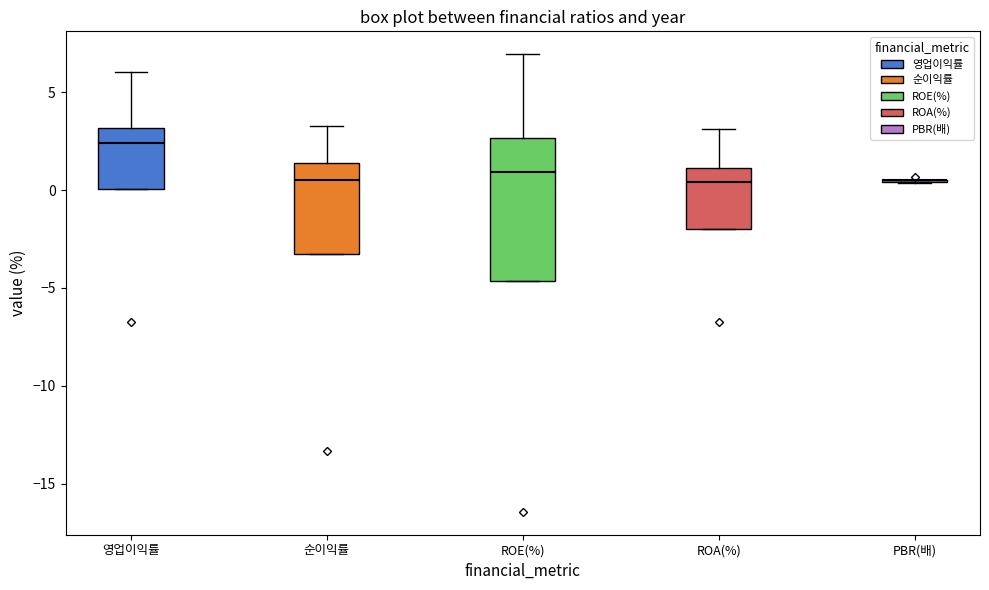

Reading left to right, transcribe this box plot: for each box, give where its median line is, the range the box spans, and where its two whiskers end, as read against the y-axis. The values are not printed on the chart, so give them approximately, as read against the axis.

영업이익률: median 2.5, box 0.0 to 3.0, whiskers 0.0 to 6.0
순이익률: median 0.5, box -3.5 to 1.5, whiskers -3.5 to 3.5
ROE(%): median 1.0, box -4.5 to 2.5, whiskers -4.5 to 7.0
ROA(%): median 0.5, box -2.0 to 1.0, whiskers -2.0 to 3.0
PBR(배): box collapsed to a line at 0.5, whiskers 0.5 to 0.5